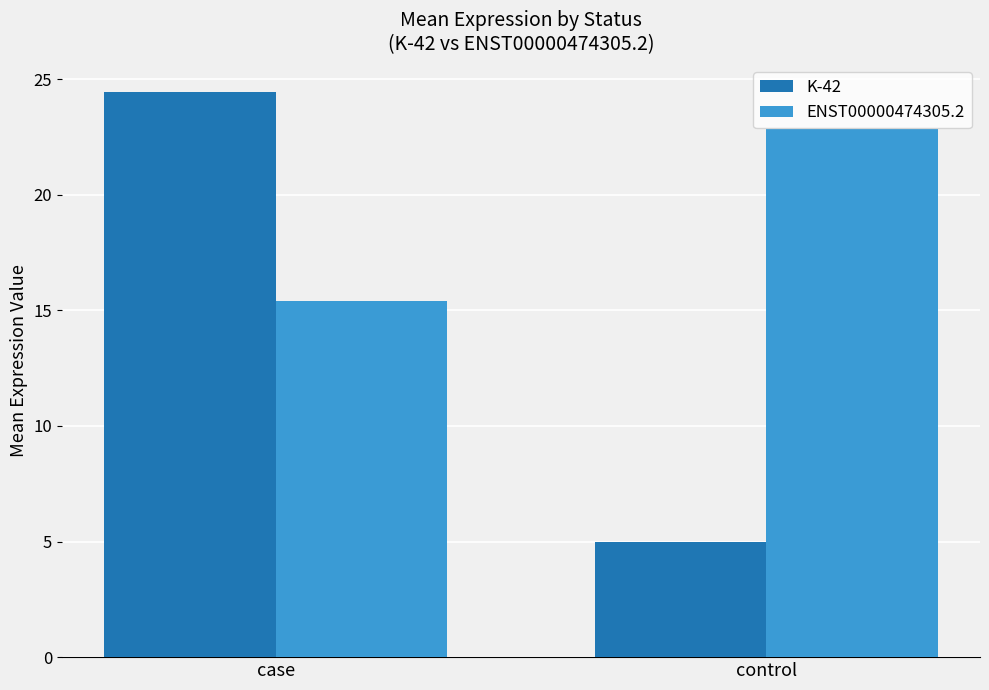

How many values in the K-42 series are below 24?

1